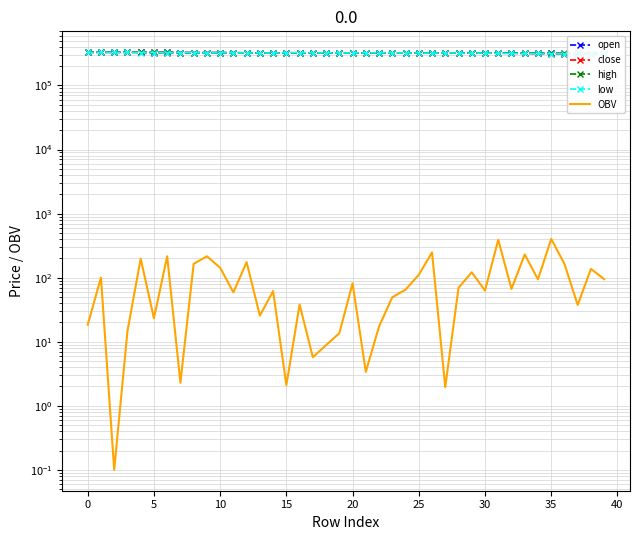

What is the difference between the highest and lowest values at 25?

328784.3